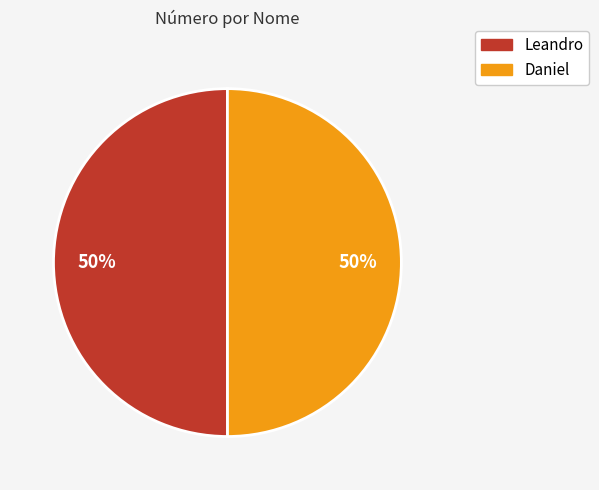

To the nearest percent, what is the combined percentage of Leandro and Daniel?

100%